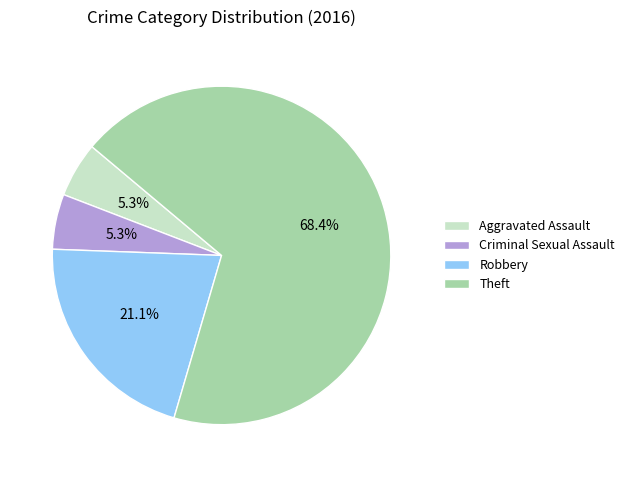

Between Robbery and Aggravated Assault, which is larger?

Robbery